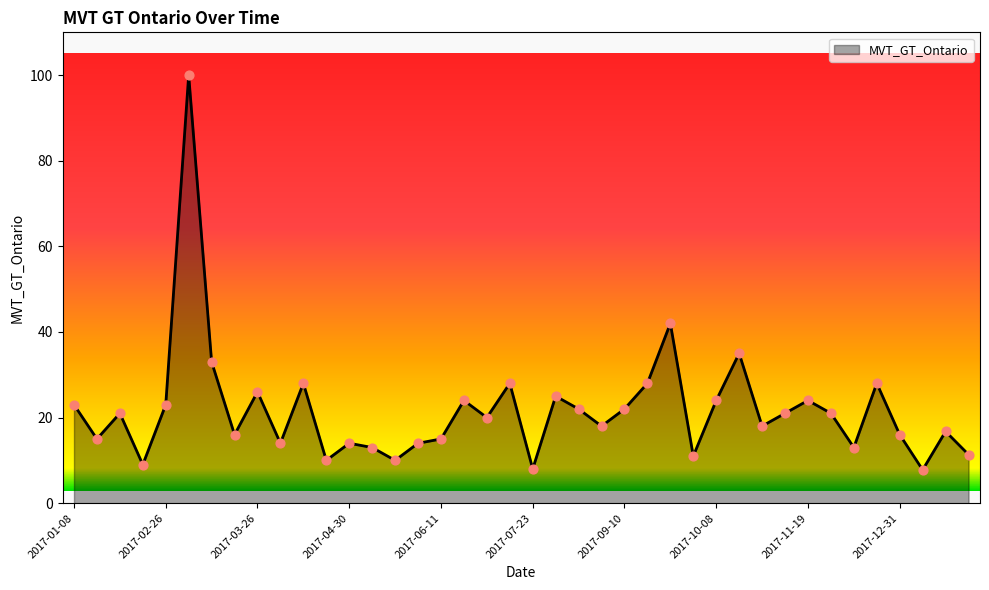

What is the maximum value shown in the chart?

100.0